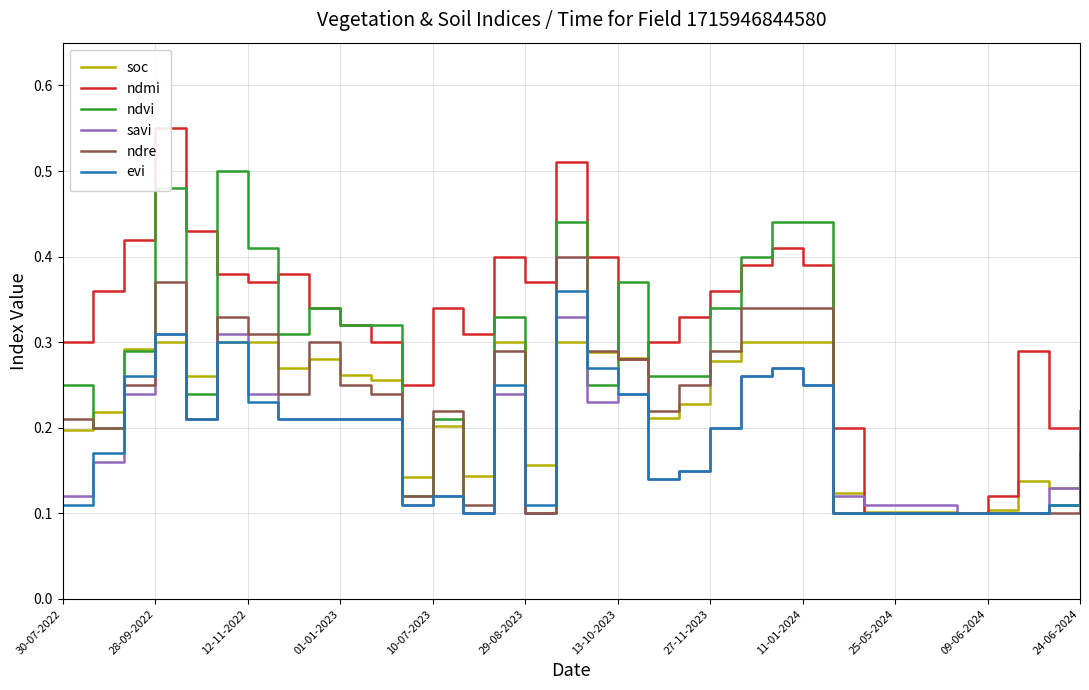

The value of soc at 30-07-2022 is 0.3. True or false?

False